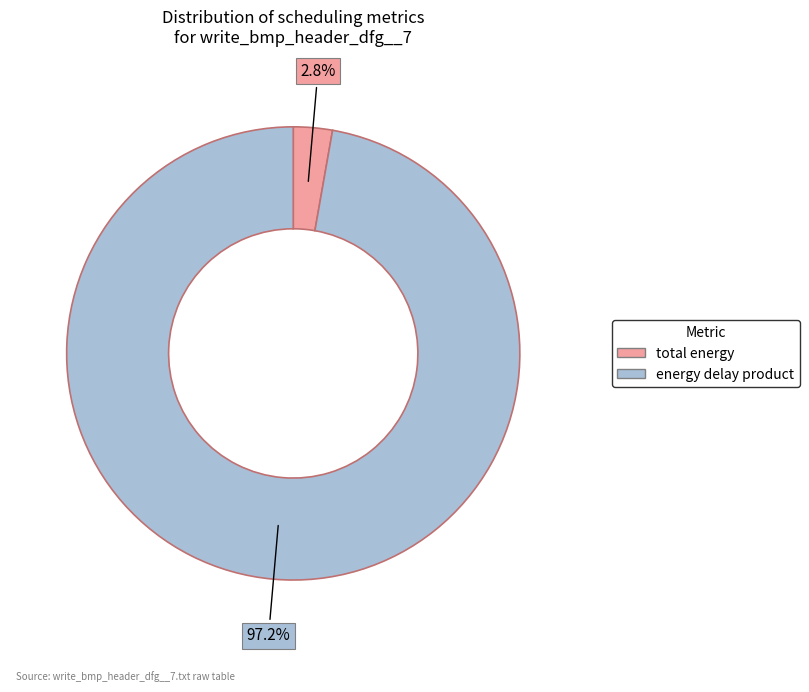

Combined, do energy delay product and total energy account for over 50%?

Yes